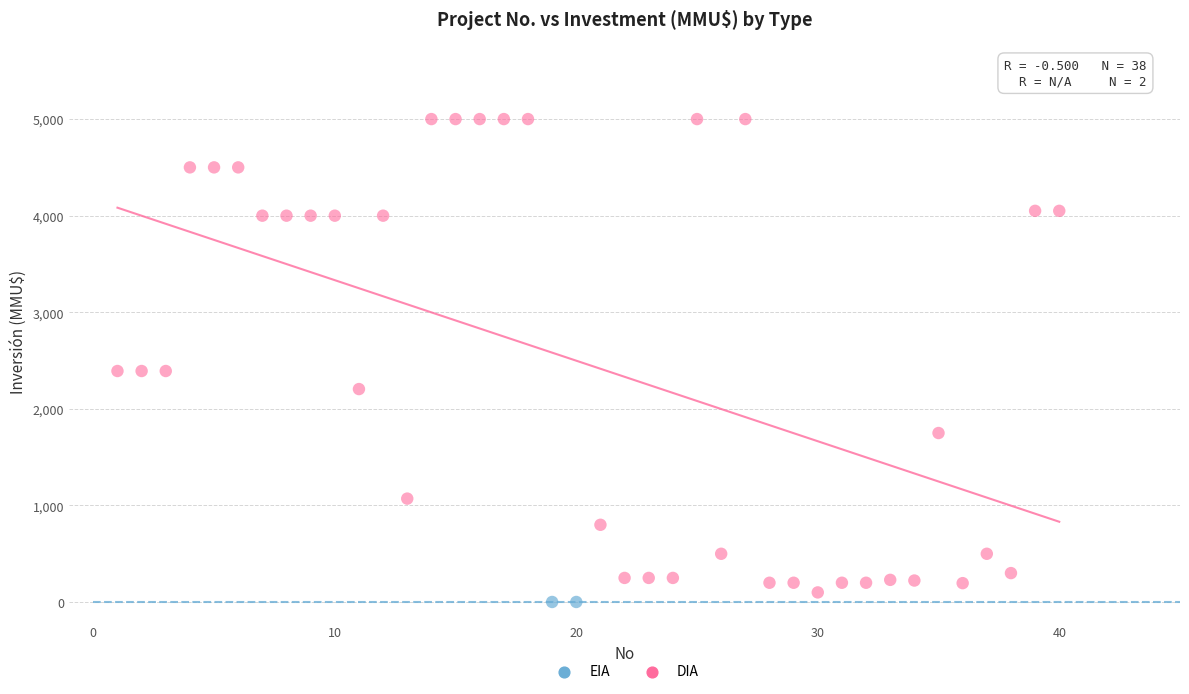

What are all the series names shown in the legend?

EIA, DIA